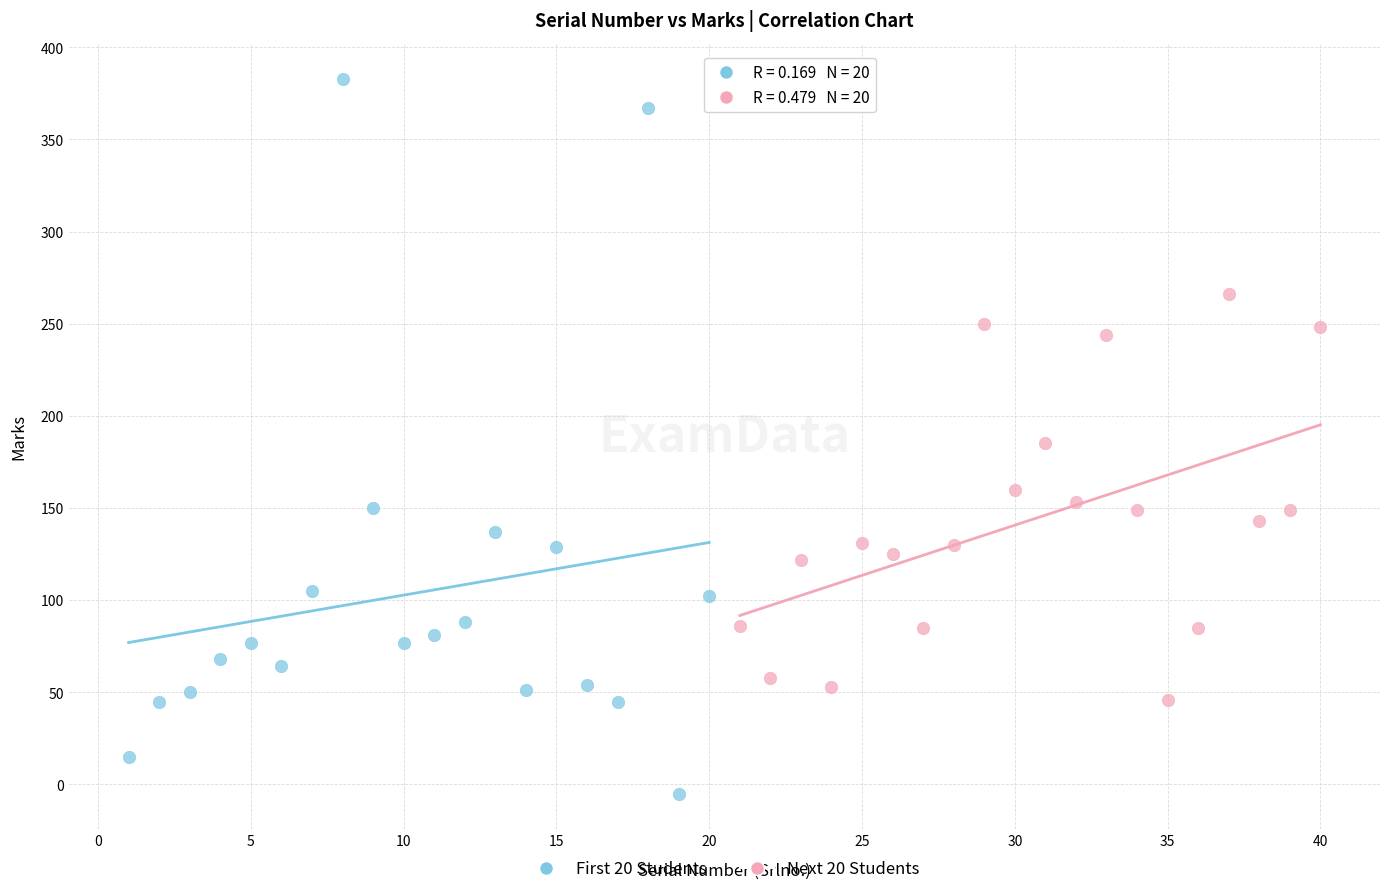

Which series has the widest spread of Y values?

First 20 Students